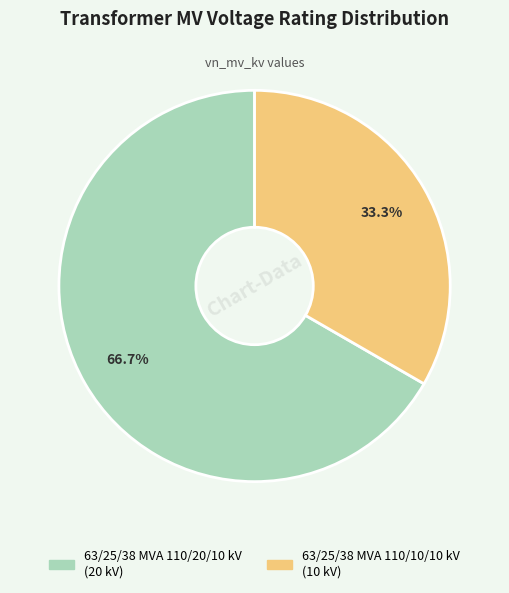

What percentage is the 63/25/38 MVA 110/20/10 kV slice, to the nearest percent?

67%